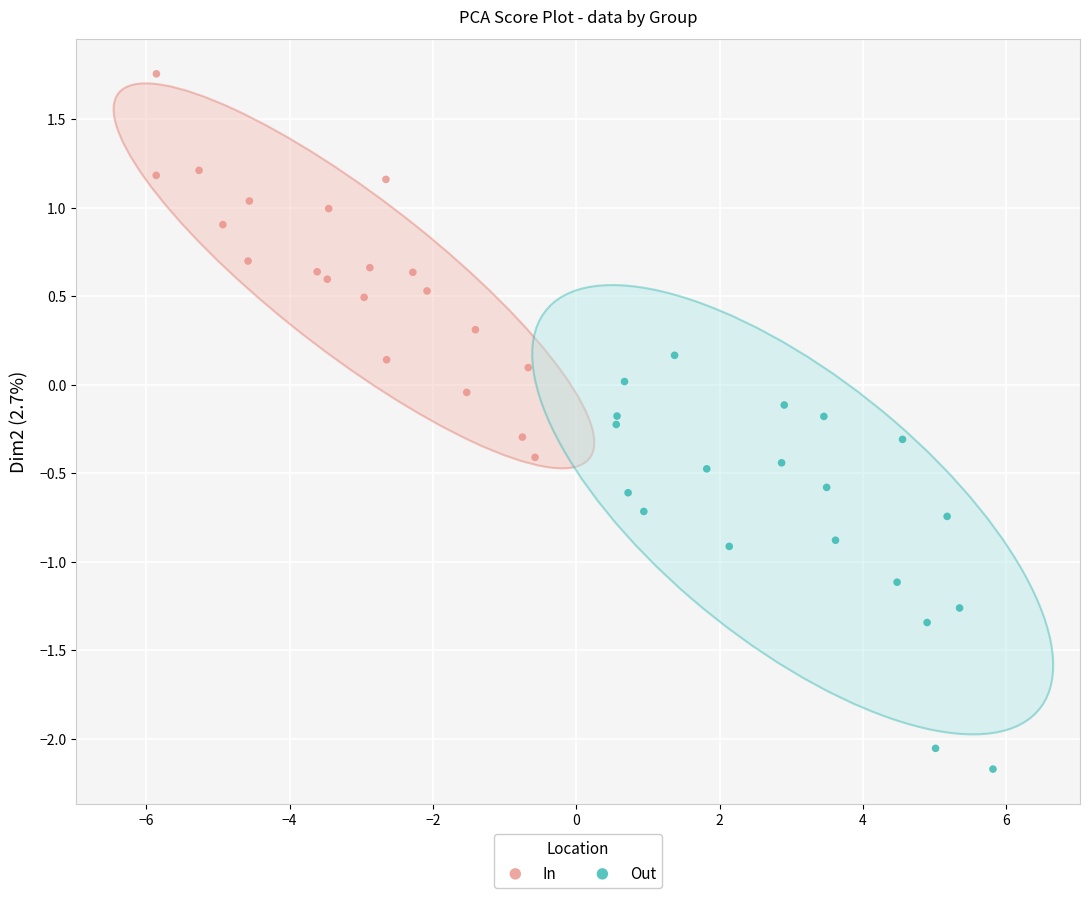

Which series reaches the minimum Y coordinate?

Out